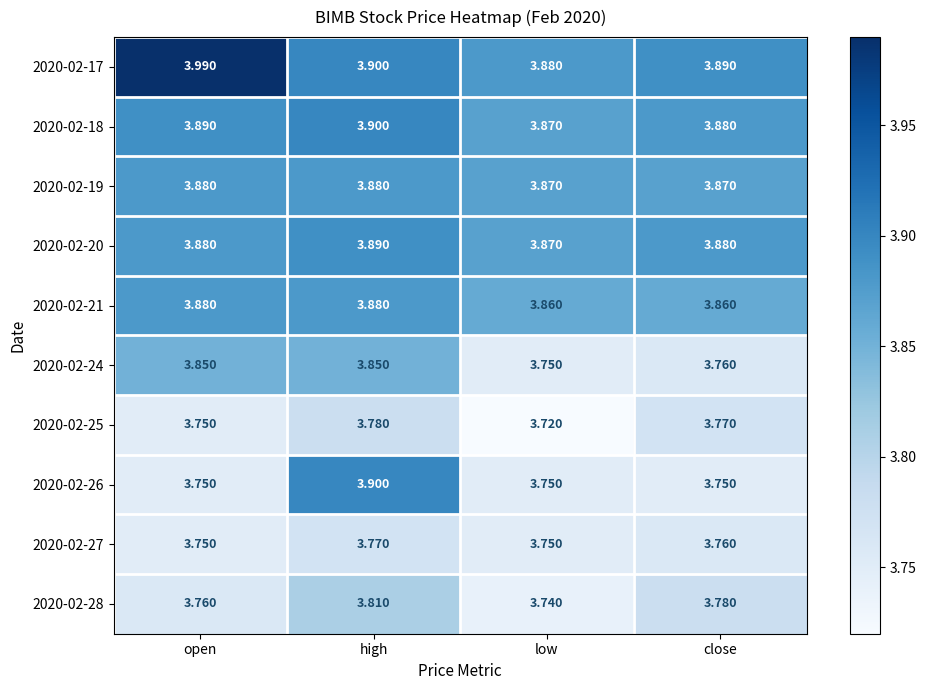

At which category does the chart reach its minimum across all series?

low